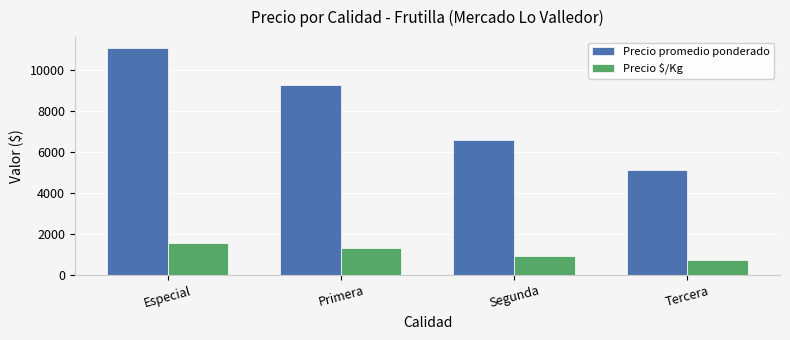

What is the approximate value of Precio promedio ponderado at Tercera?

5125